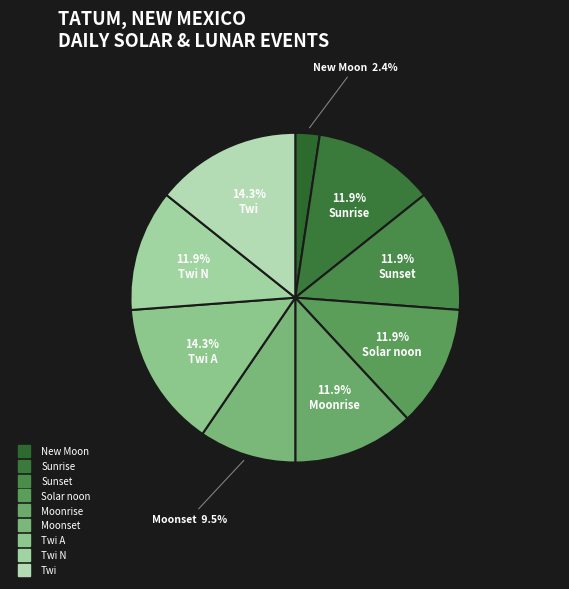

Count the number of slices in the pie.

9